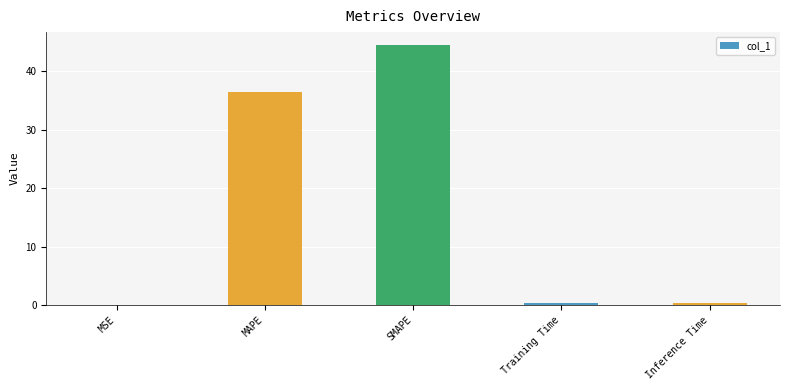

Which has a higher value, SMAPE or Inference Time?

SMAPE